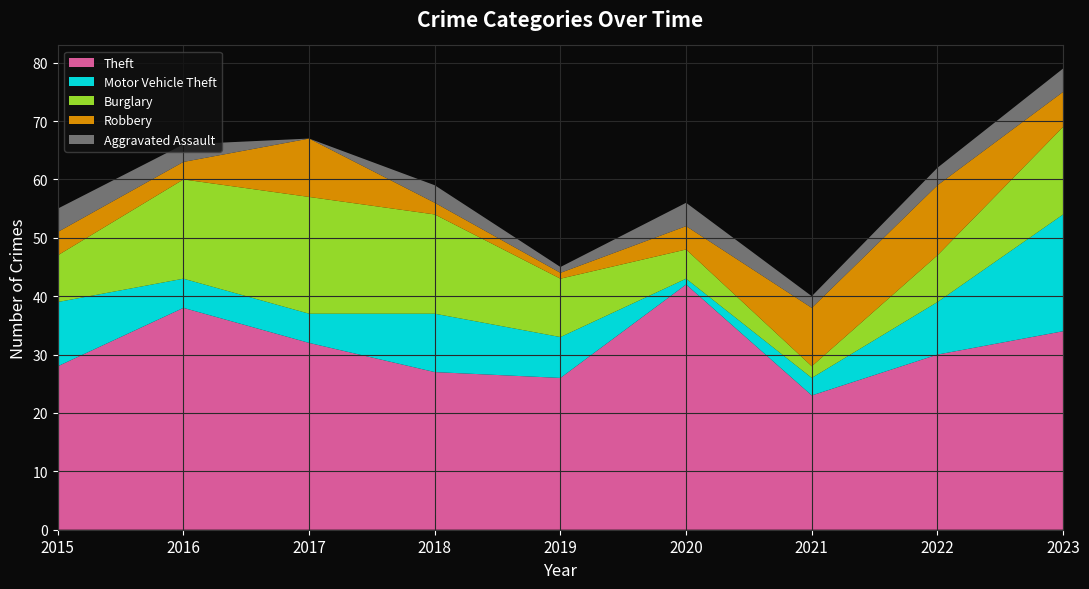

Reading left to right, extract all data points from this chart.

Theft: 2015=28	2016=38	2017=32	2018=27	2019=26	2020=42	2021=23	2022=30	2023=34
Motor Vehicle Theft: 2015=11	2016=5	2017=5	2018=10	2019=7	2020=1	2021=3	2022=9	2023=20
Burglary: 2015=8	2016=17	2017=20	2018=17	2019=10	2020=5	2021=2	2022=8	2023=15
Robbery: 2015=4	2016=3	2017=10	2018=2	2019=1	2020=4	2021=10	2022=12	2023=6
Aggravated Assault: 2015=4	2016=3	2017=0	2018=3	2019=1	2020=4	2021=2	2022=3	2023=4